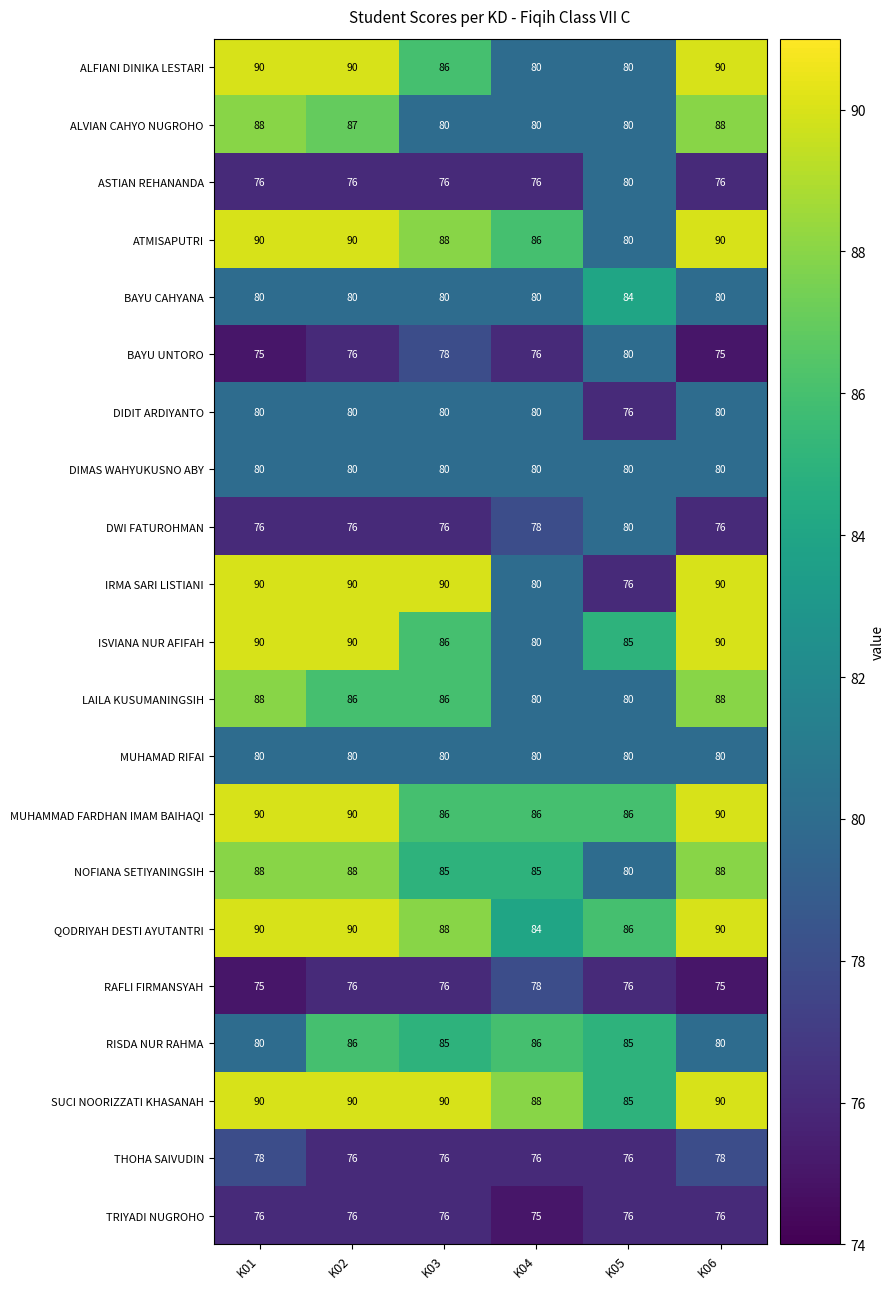

Which series has the largest total across all categories?

SUCI NOORIZZATI KHASANAH